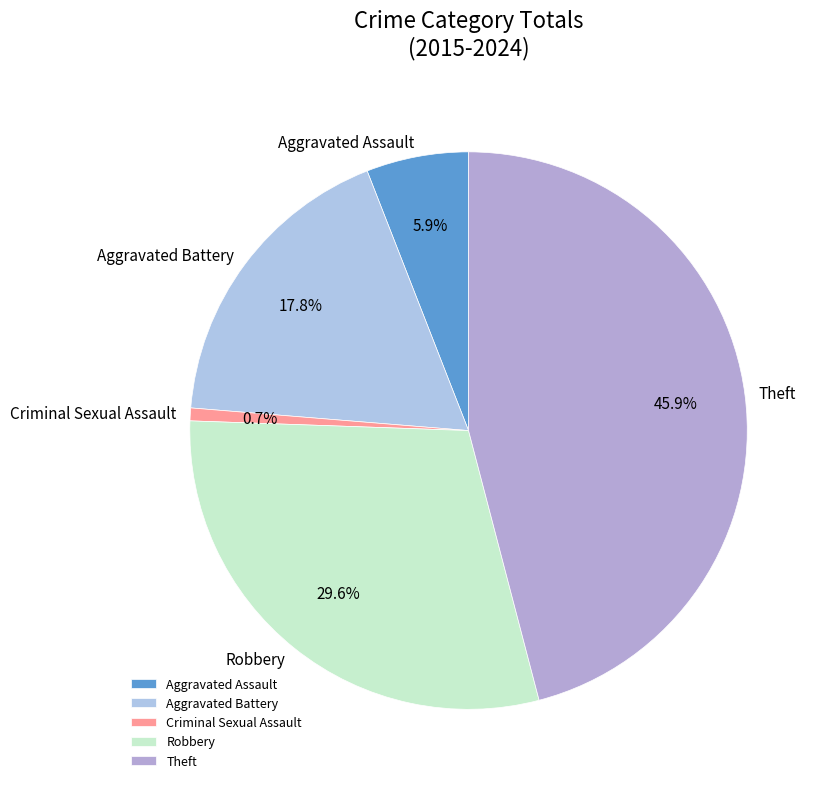

What percentage is the Aggravated Assault slice, to the nearest percent?

6%